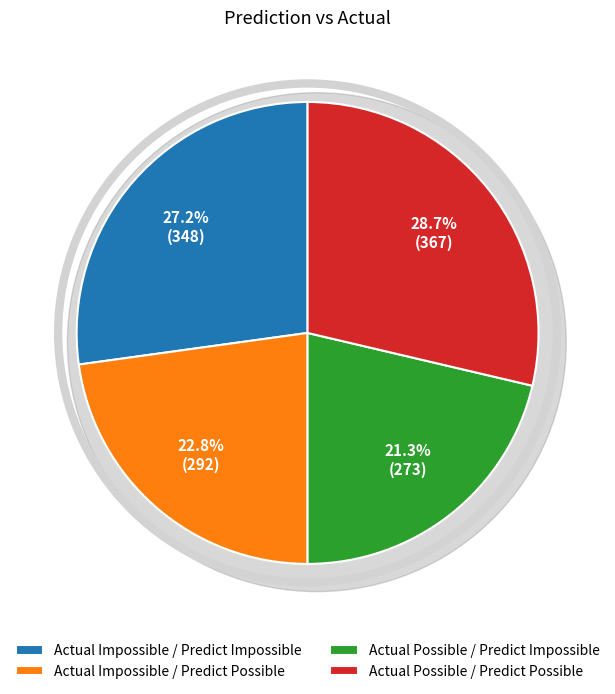

How many slices are in this pie chart?

4